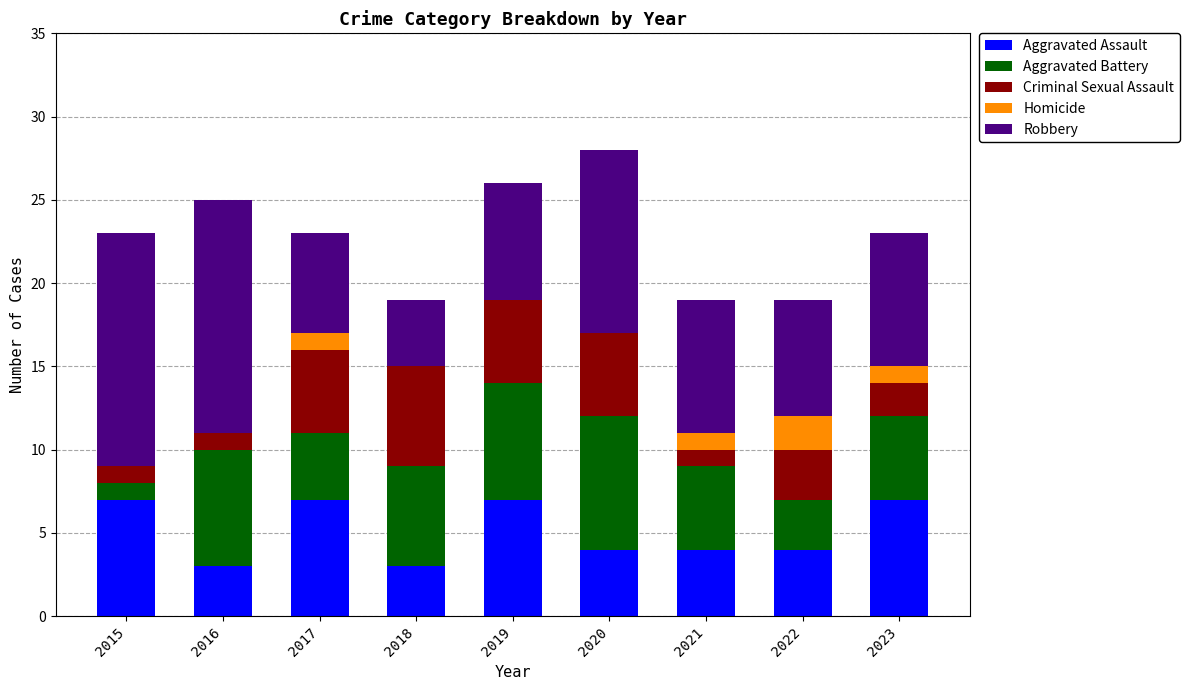

What is the total value across all series at 2022?

19